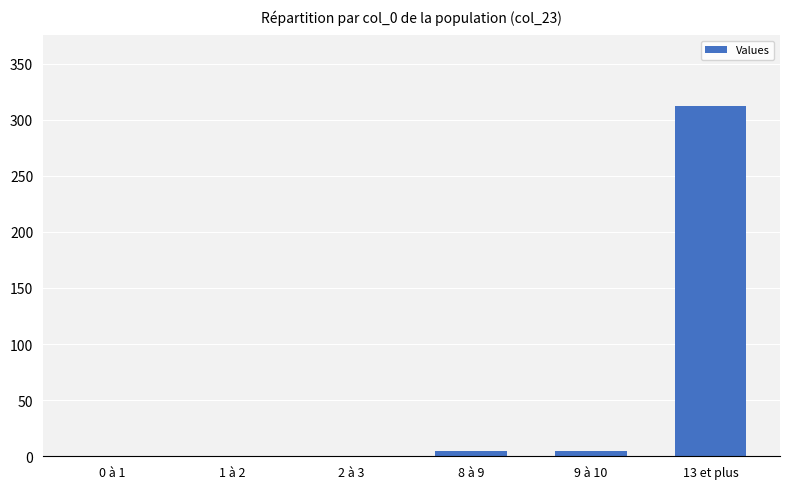

Between 13 et plus and 2 à 3, which is larger?

13 et plus